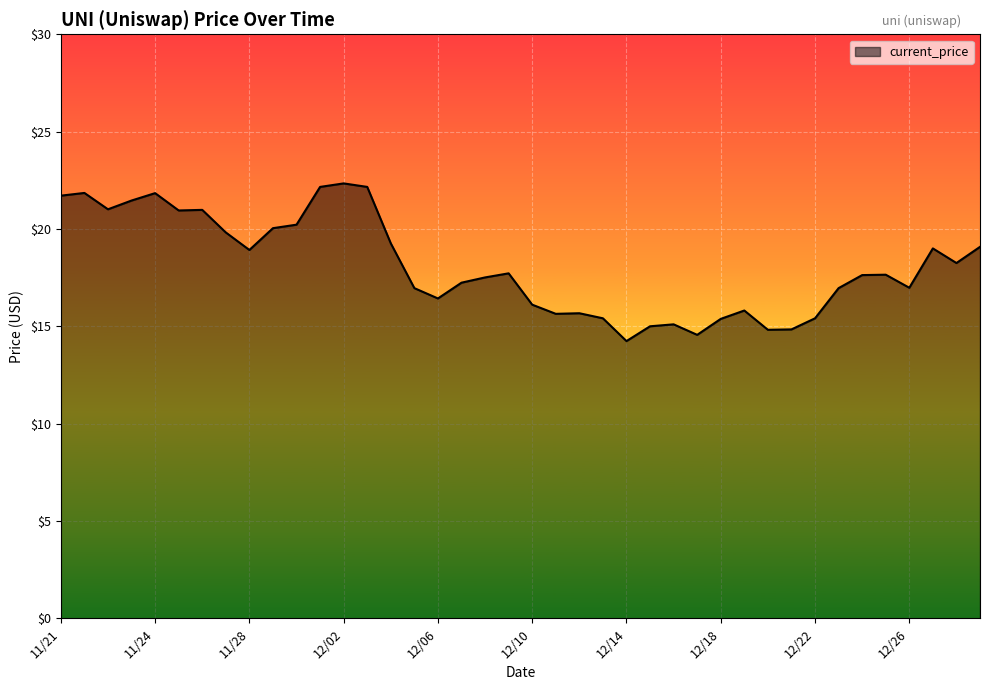

How many lines are shown in the chart?

1